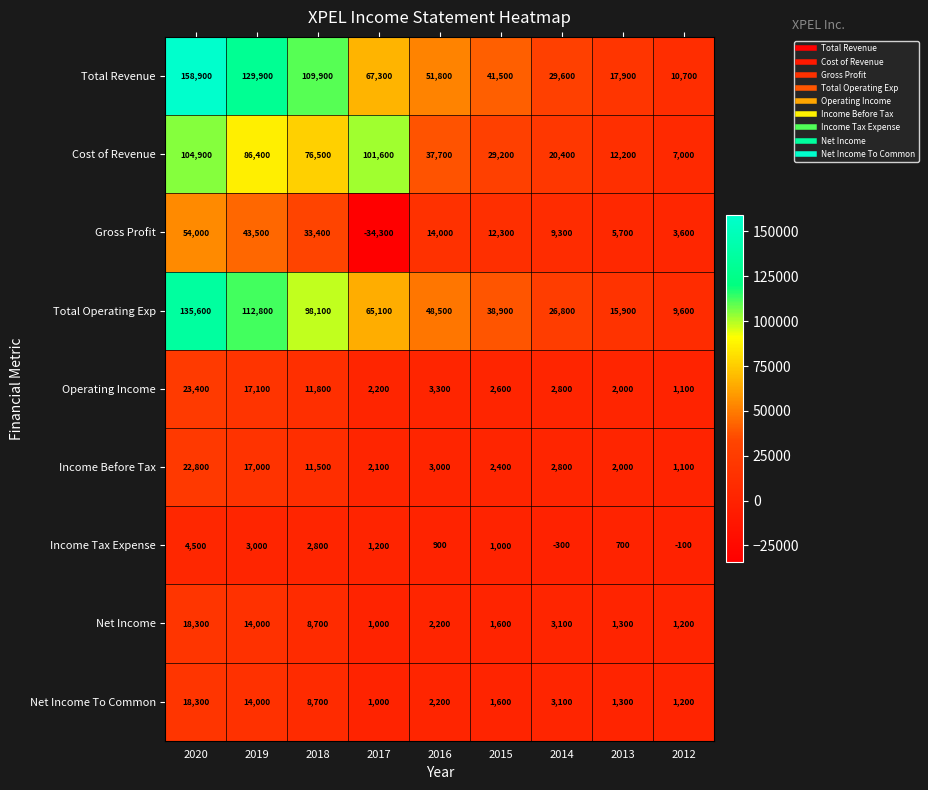

List the labels in order of Income Tax Expense value, smallest first.

2014, 2012, 2013, 2016, 2015, 2017, 2018, 2019, 2020